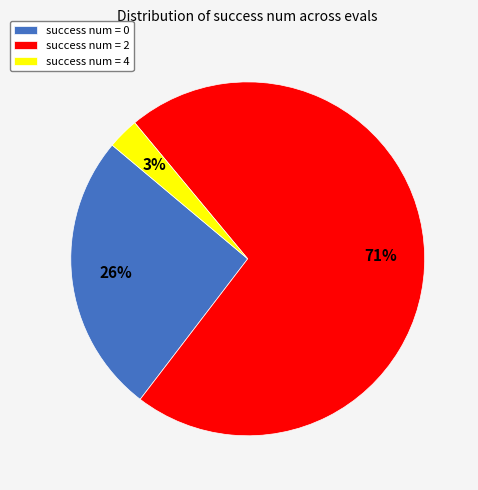

The success num = 2 slice represents 61% of the pie. True or false?

False